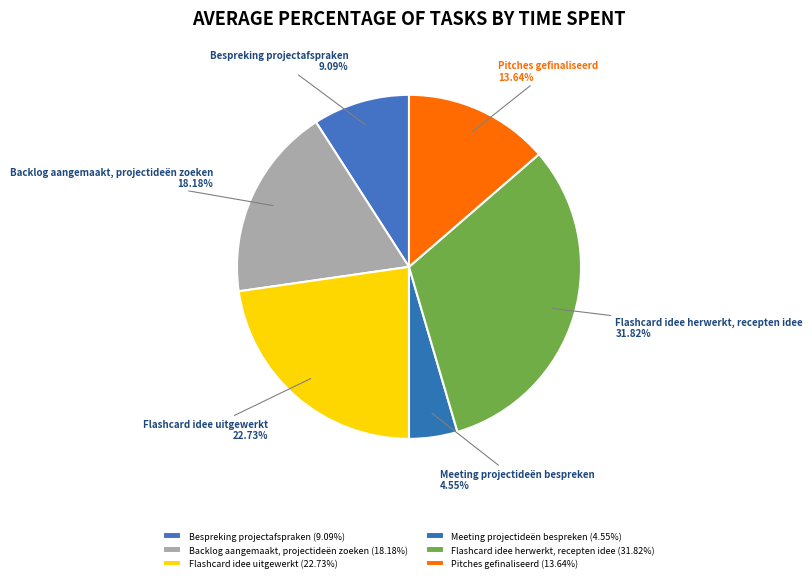

How much of the chart is everything except Flashcard idee herwerkt, recepten idee?

68.2%